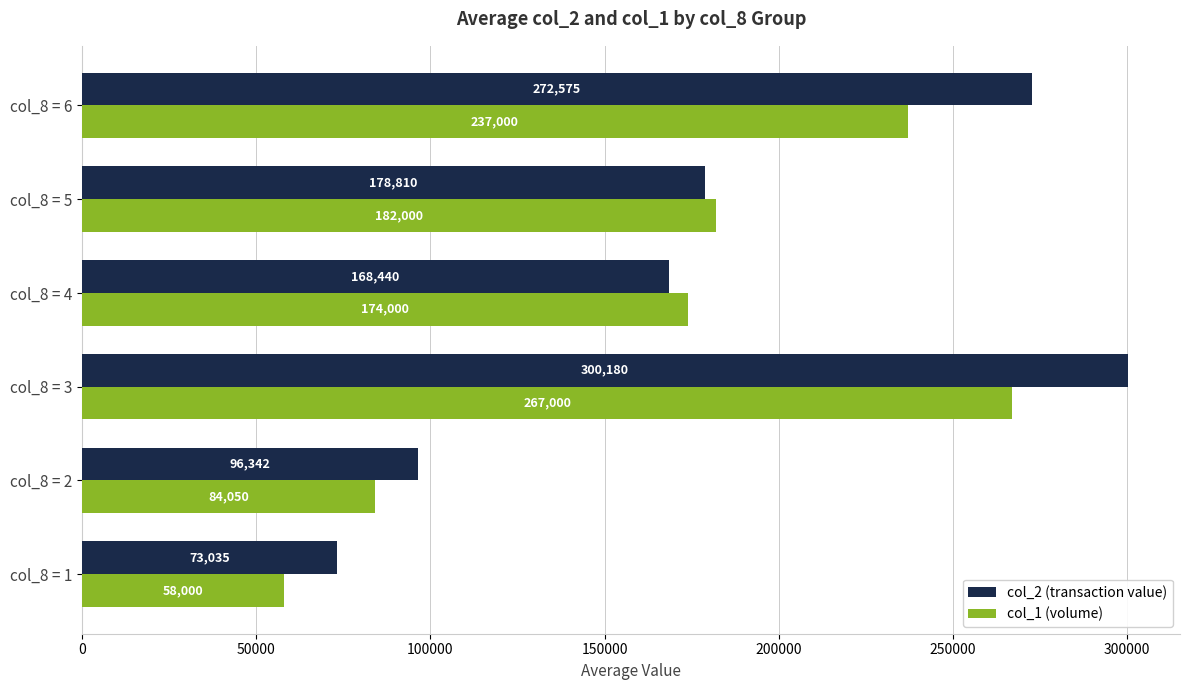

At how many categories does at least one series exceed 151181?

4